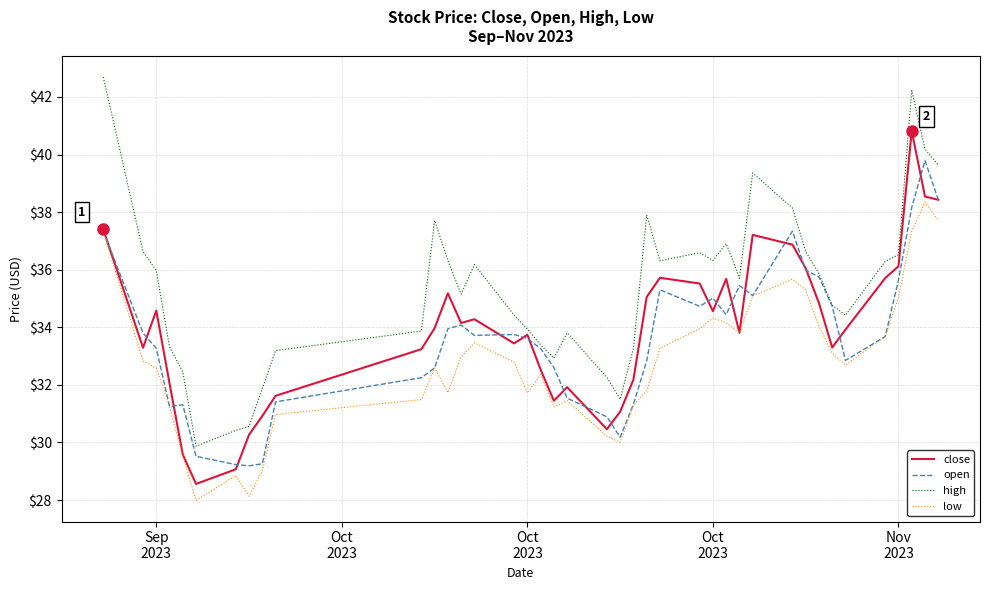

Which series has the largest total across all categories?

high